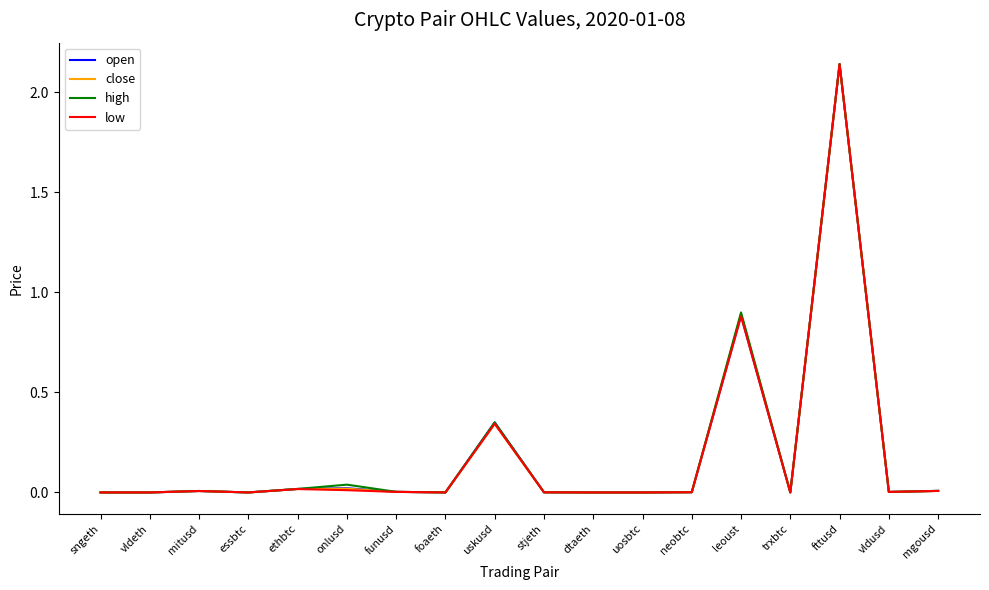

The low series shows 0.5 at uskusd. True or false?

False